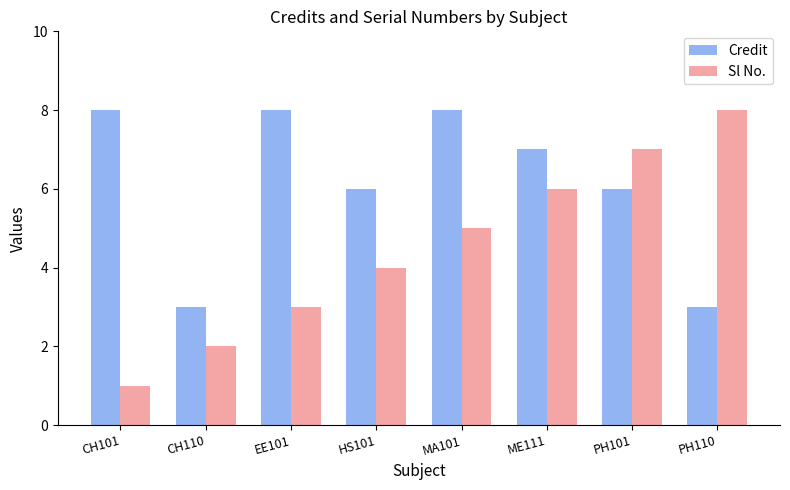

What is the value of the Sl No. bar at the 7th from the left?

7